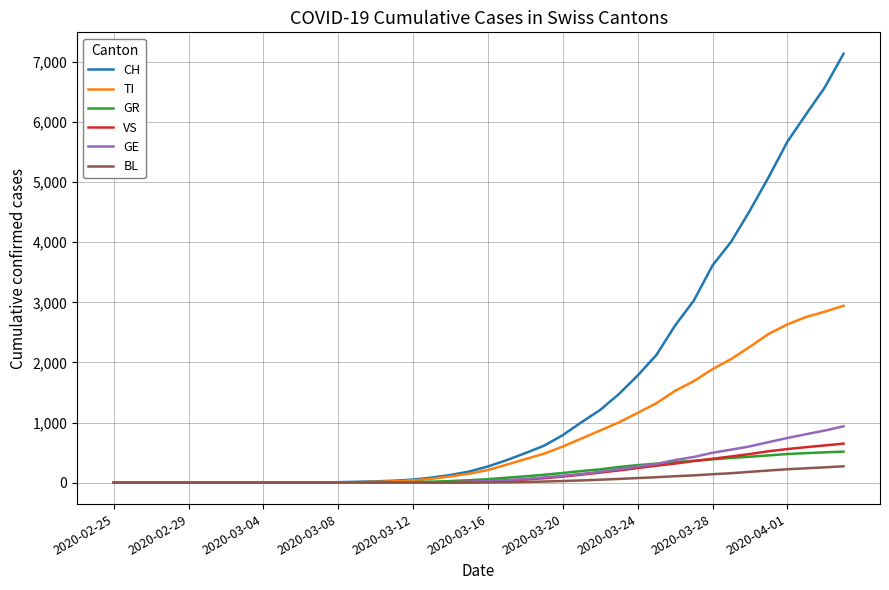

What is the highest value of the TI series?

2943